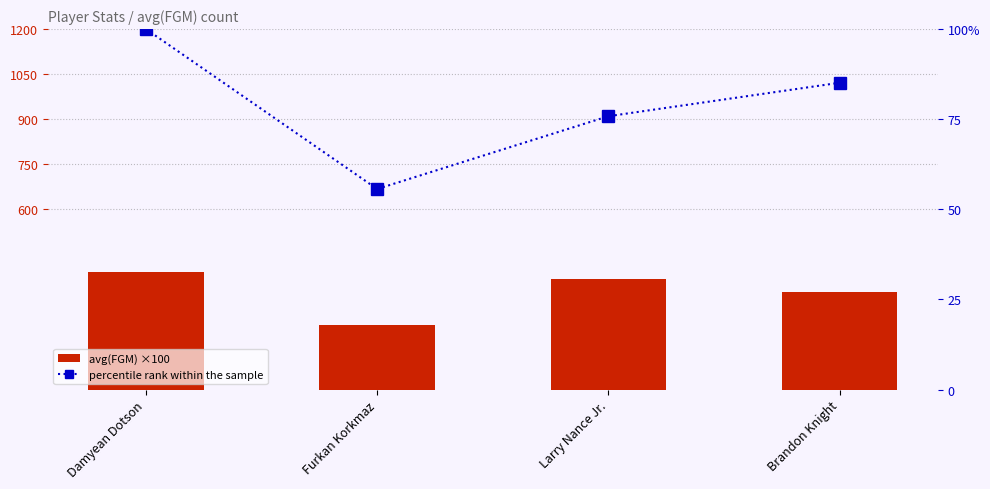

What are all the series names shown in the legend?

avg(FGM) ×100, percentile rank within the sample